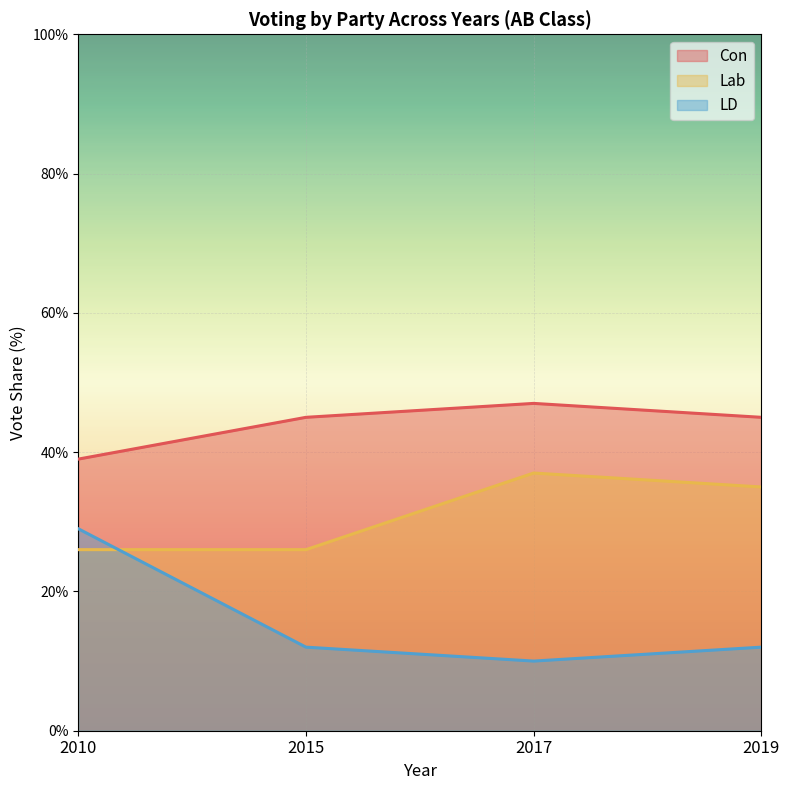

Rank the series at 2015 from highest to lowest value.

Con, Lab, LD